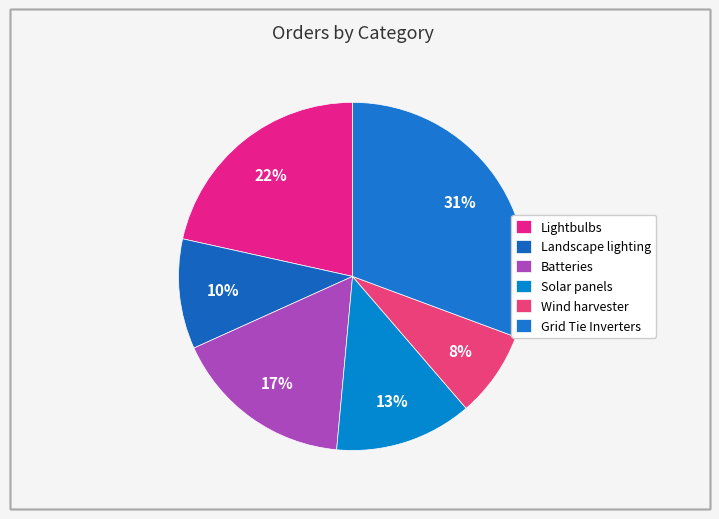

Count the number of slices in the pie.

6